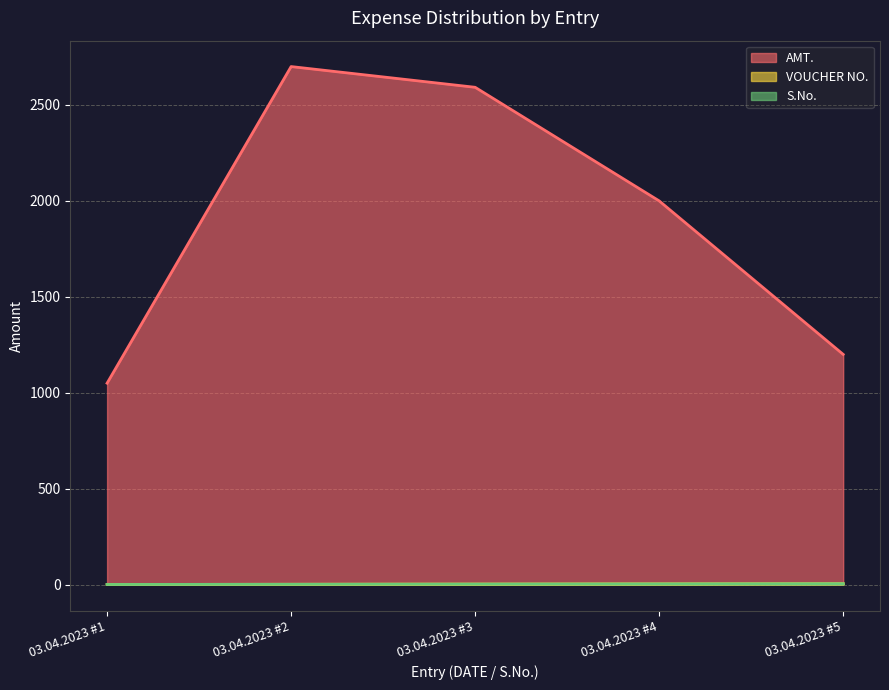

True or false: S.No. and AMT. cross at least once.

False